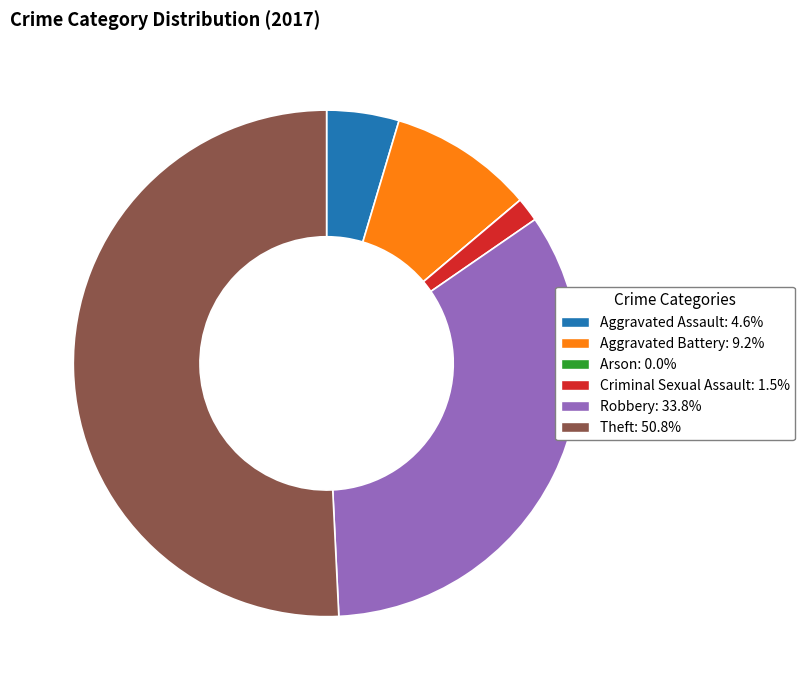

Is Theft the majority of the pie?

Yes